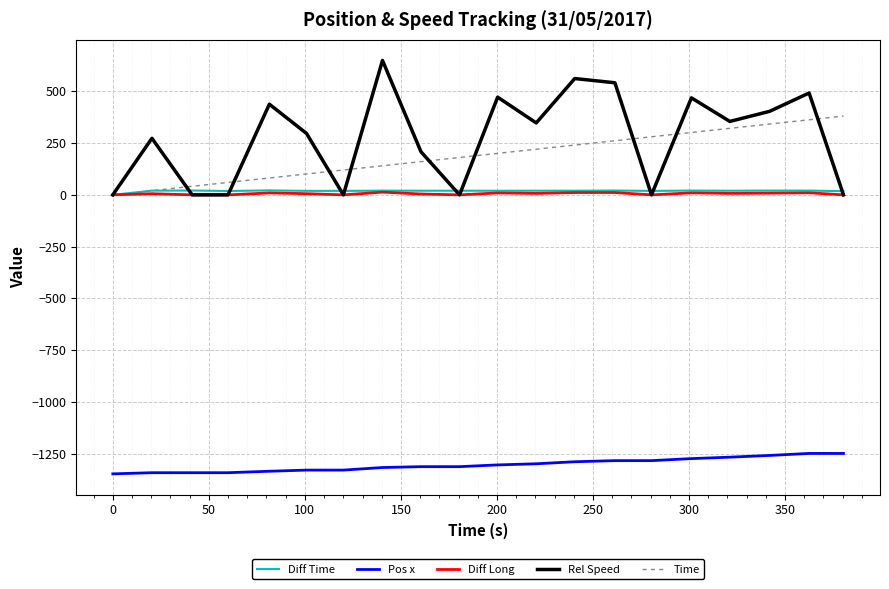

Which series has the widest spread of values?

Rel Speed